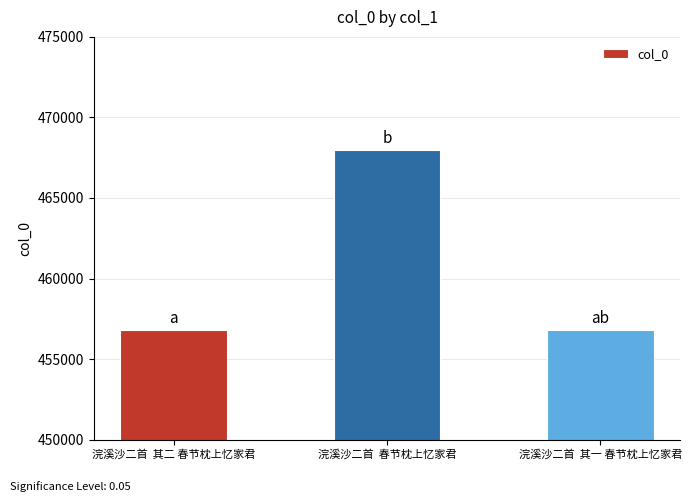

At which category does the chart reach its peak across all series?

浣溪沙二首  春节枕上忆家君